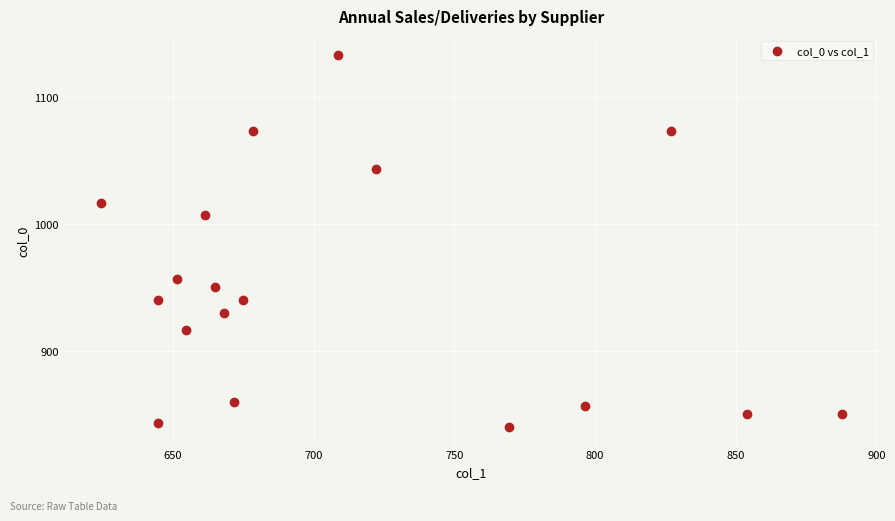

What is the range of Y values (max minus min)?

293.3